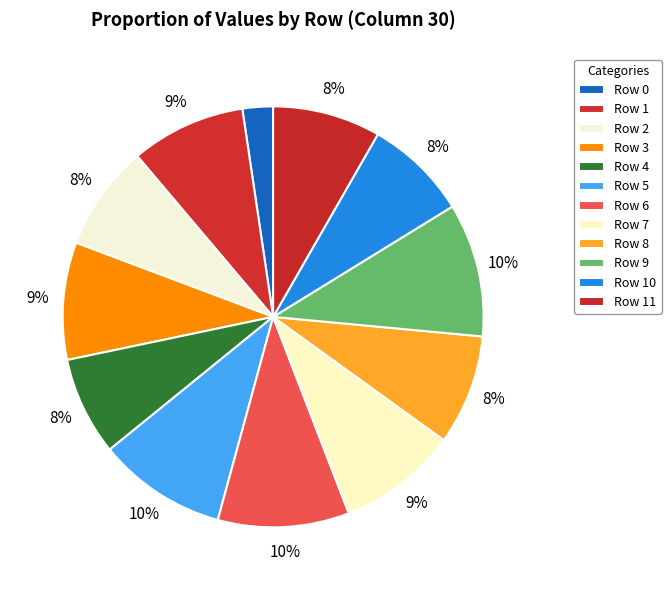

What is the smallest slice in the pie chart?

Row 0